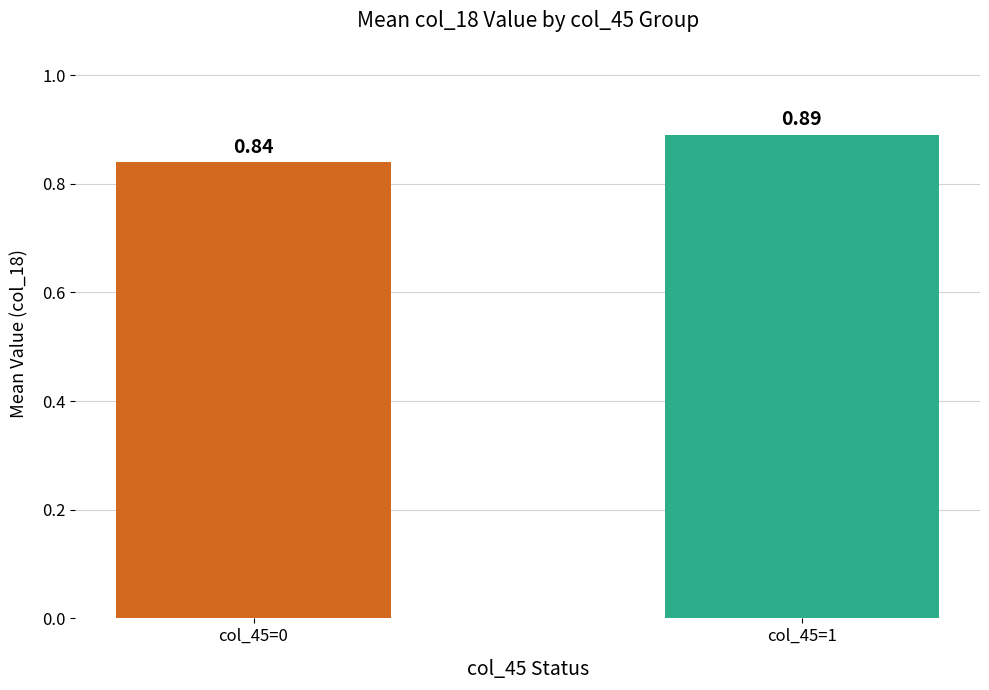

List the labels in order of value, largest first.

col_45=1, col_45=0